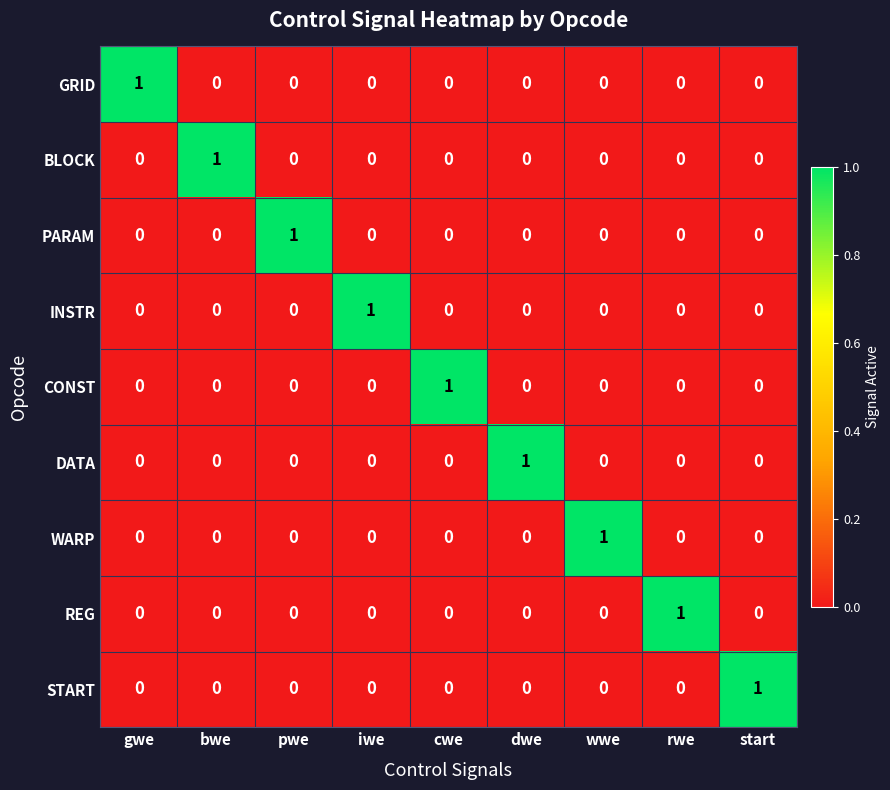

Count the GRID values in the range 0 to 1.

9